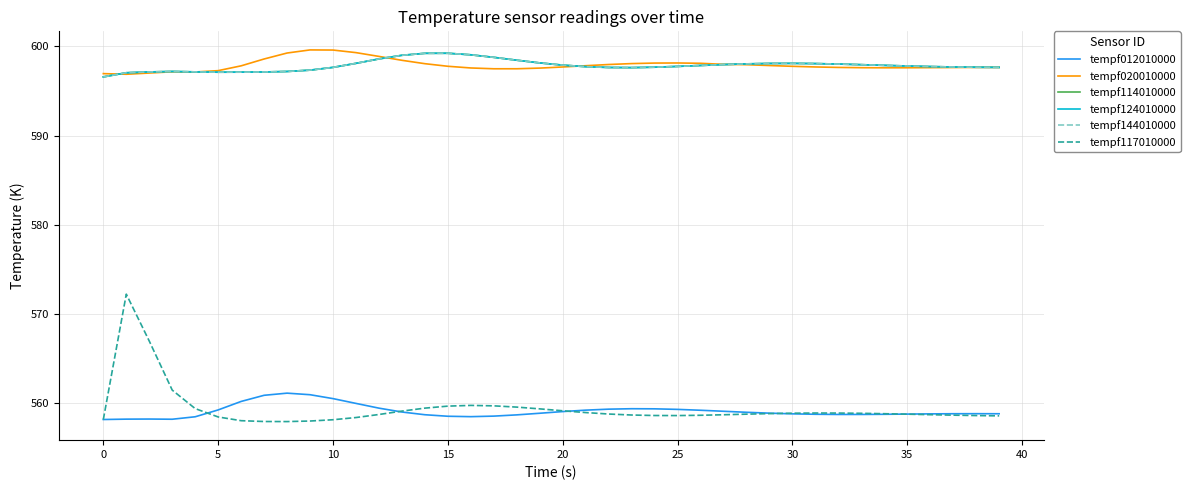

Does the chart display data point markers on the line(s)?

No